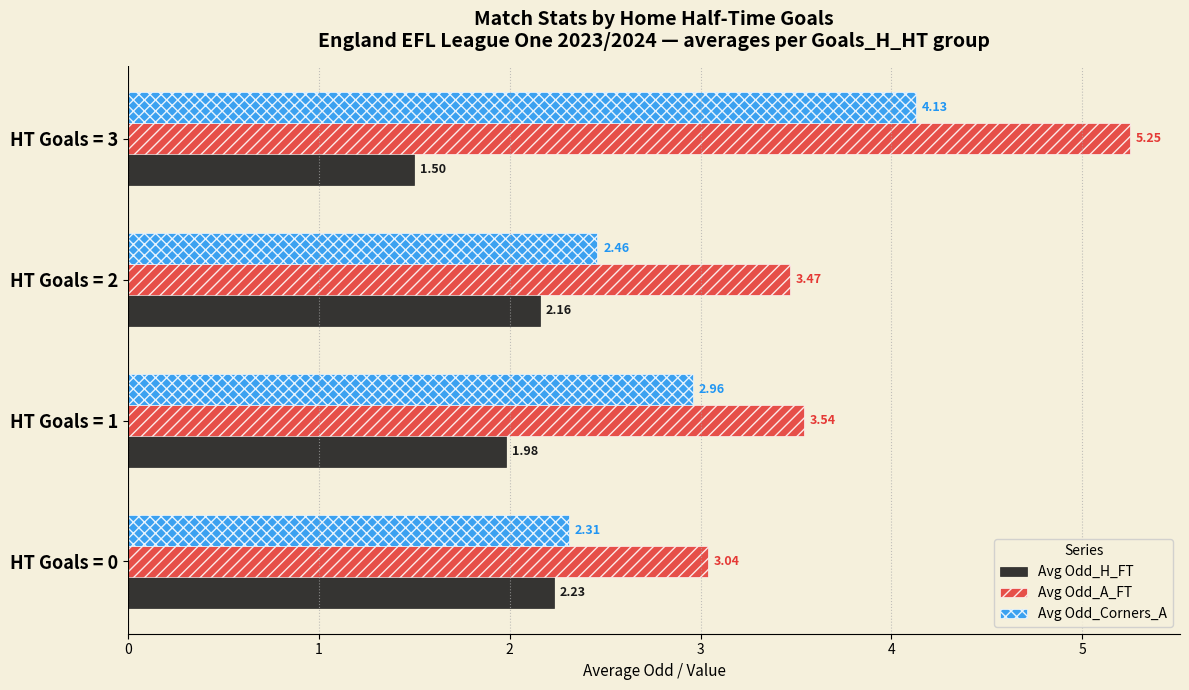

Between HT Goals = 0 and HT Goals = 1, which series saw the biggest shift?

Avg Odd_Corners_A